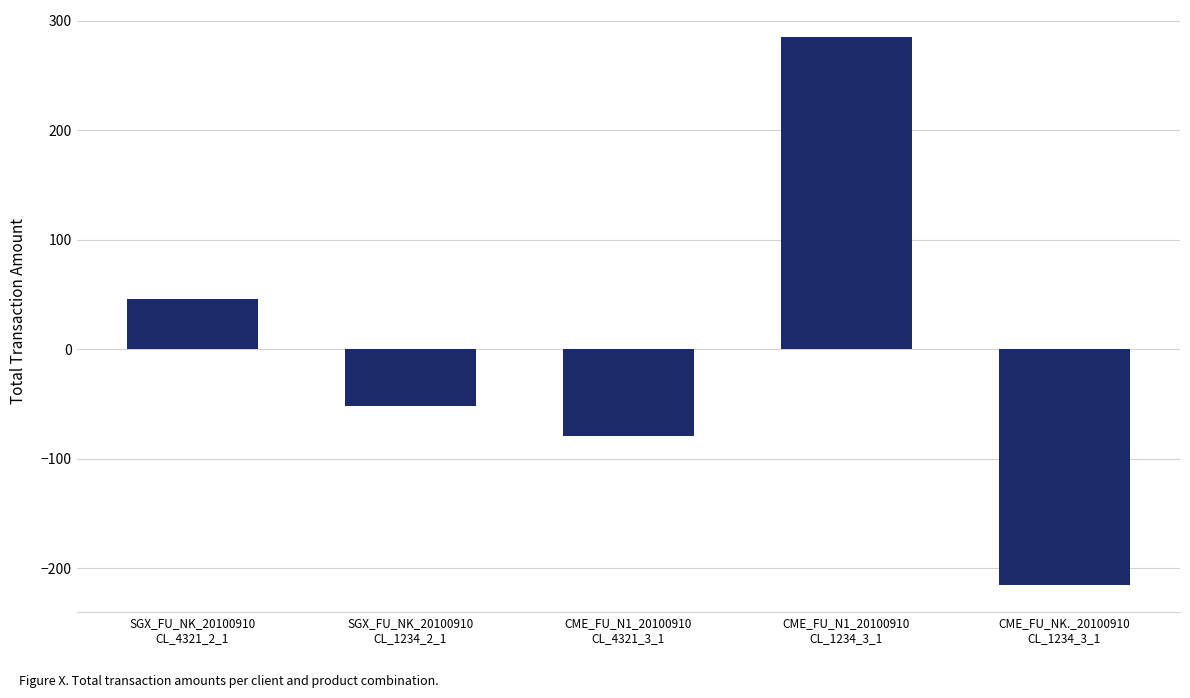

What is the sum of all values?

-15